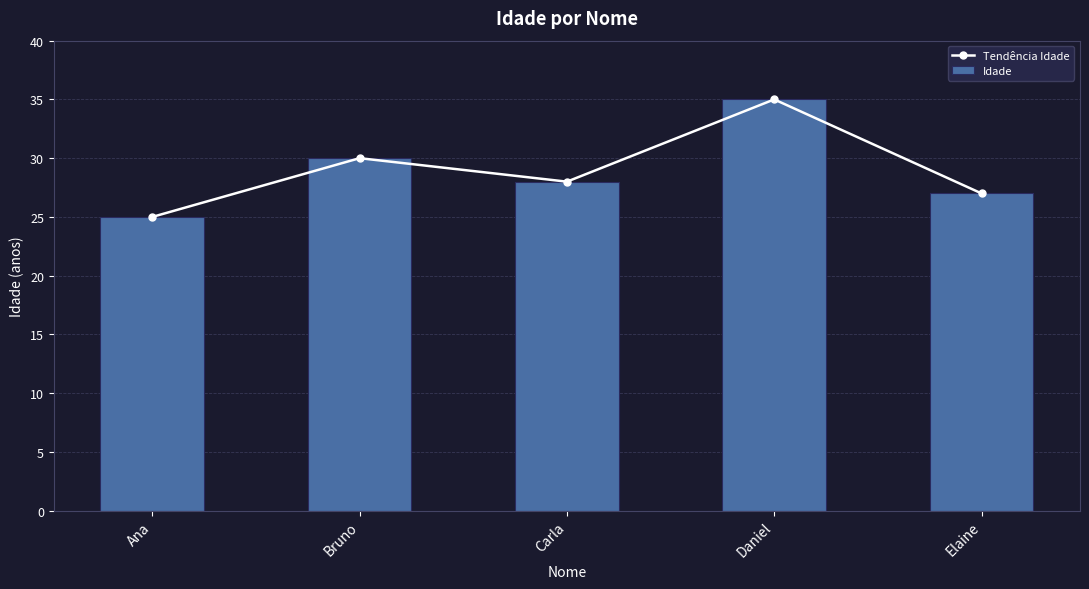

Is the value of Idade at Carla greater than the value of Tendência Idade at Carla?

No